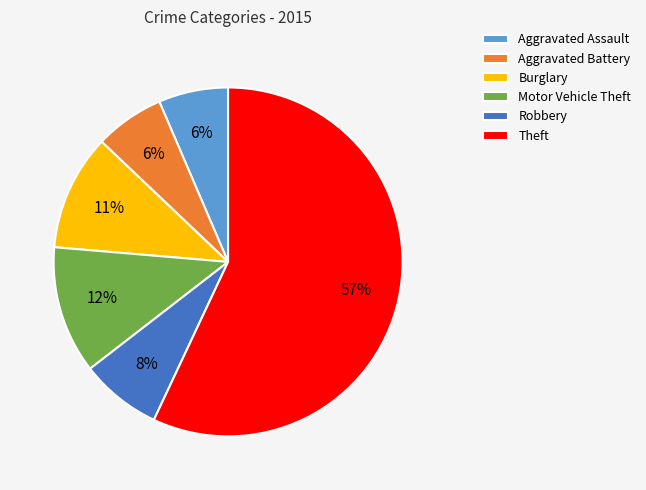

What is the majority slice?

Theft